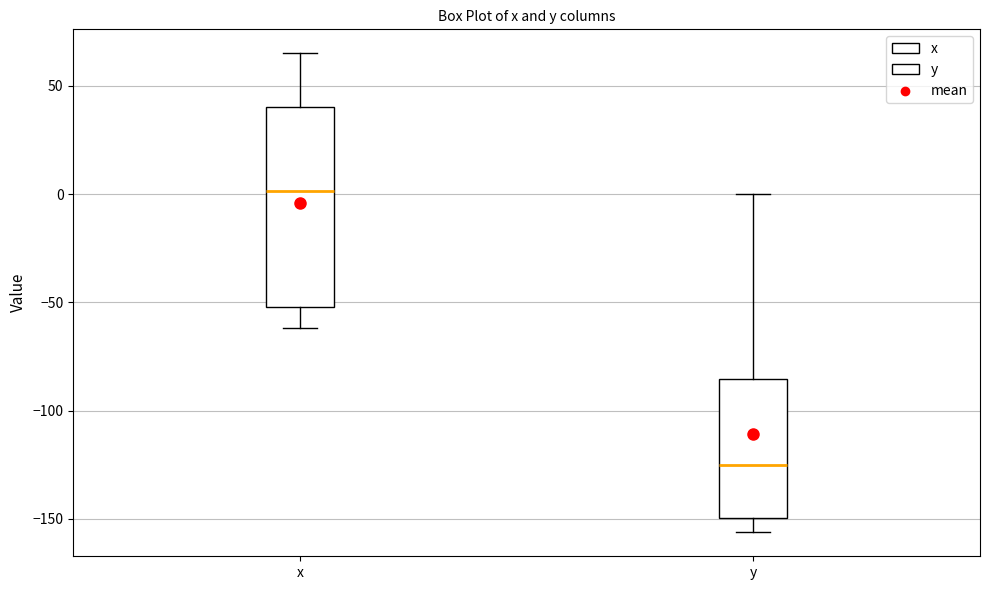

Reading left to right, transcribe this box plot: for each box, give where its median line is, the range the box spans, and where its two whiskers end, as read against the y-axis. The values are not printed on the chart, so give them approximately, as read against the axis.

x: median 0, box -50 to 40, whiskers -60 to 65
y: median -125, box -150 to -85, whiskers -155 to 0